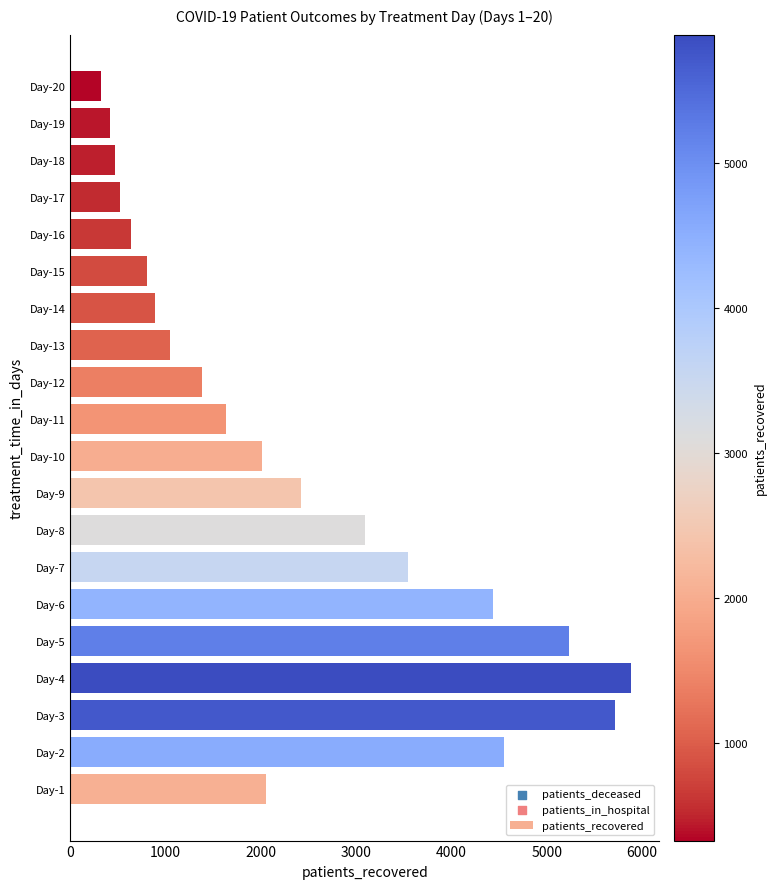

Between Day-18 and Day-4, which is larger?

Day-4